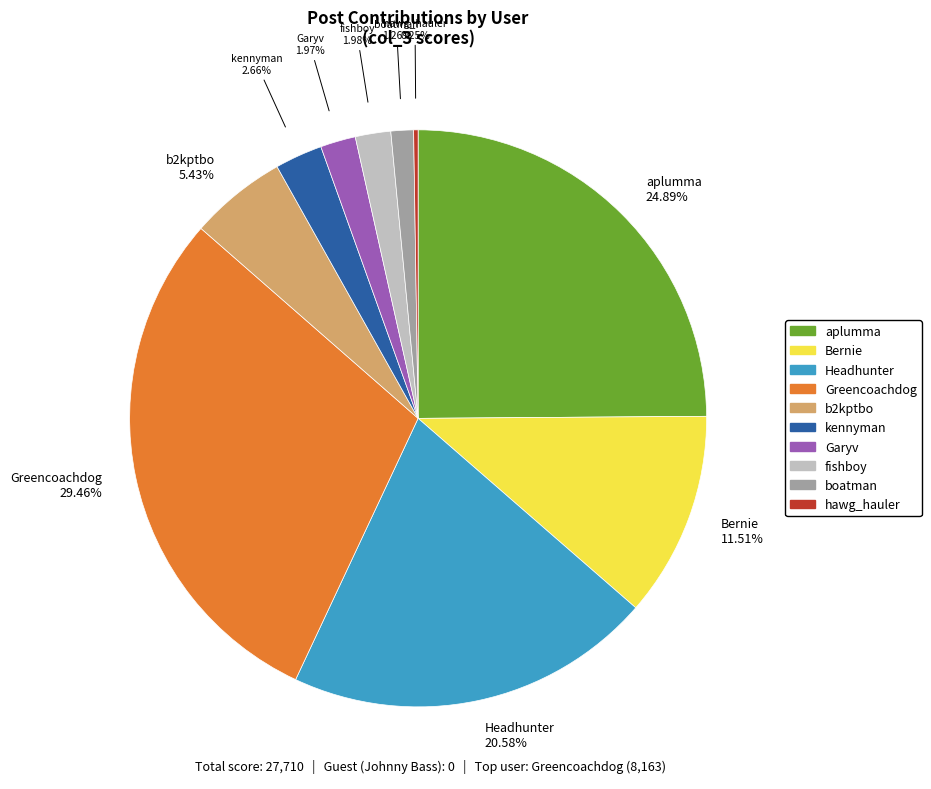

Does any single category account for the majority?

No